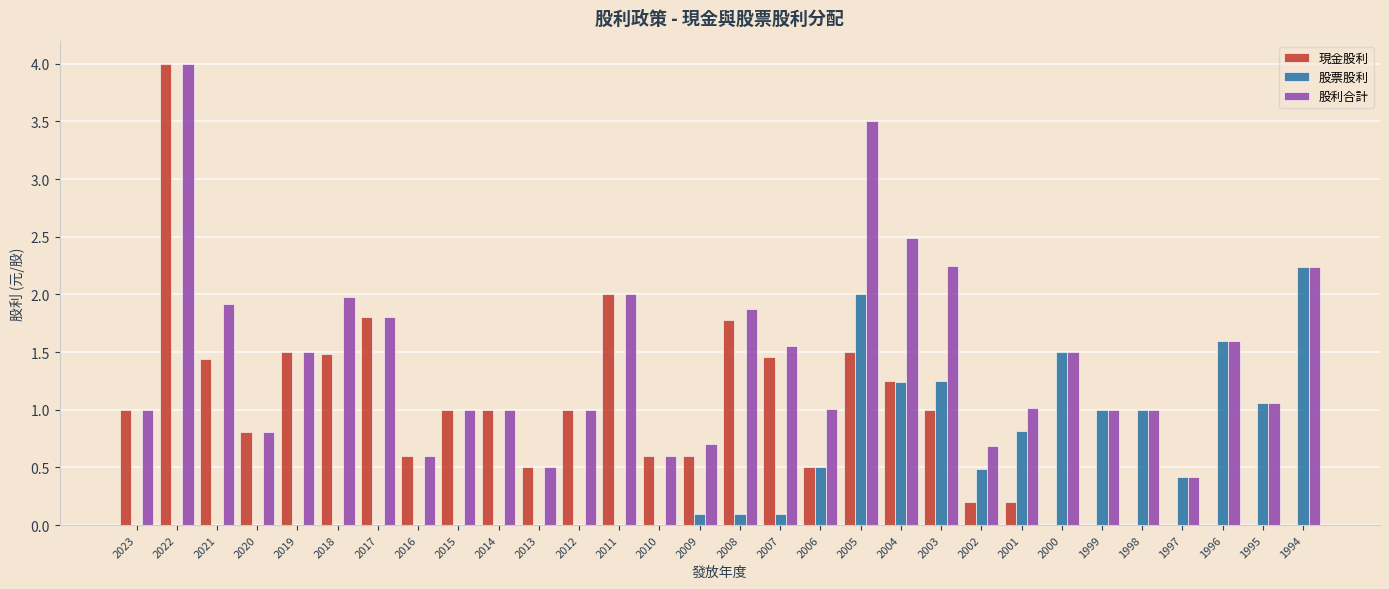

True or false: 股利合計 has a value of 1.6 at 2006.

False